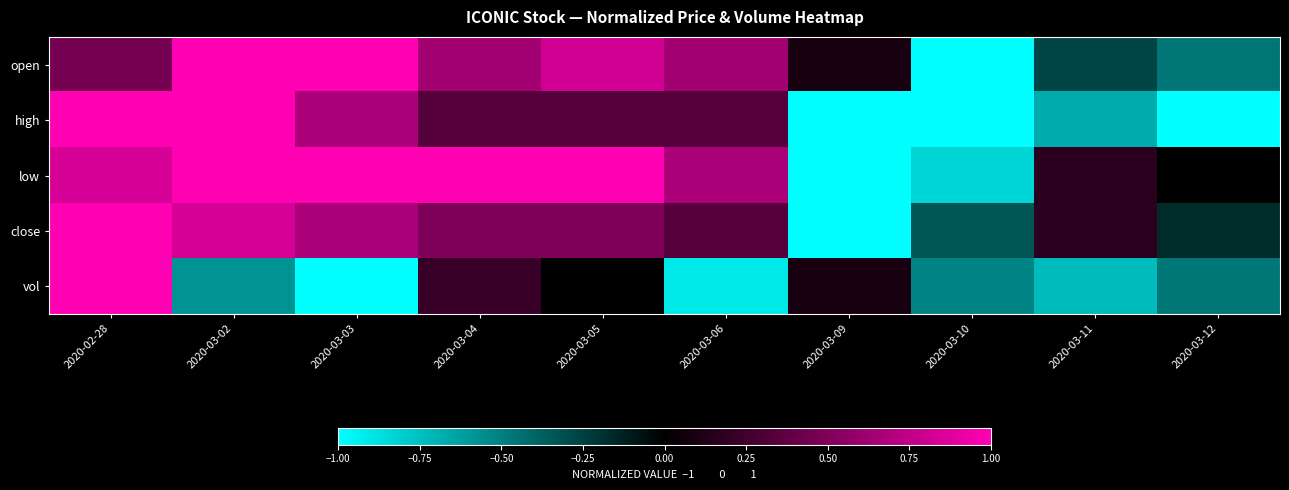

Between 2020-03-02 and 2020-03-06, which is larger?

2020-03-02